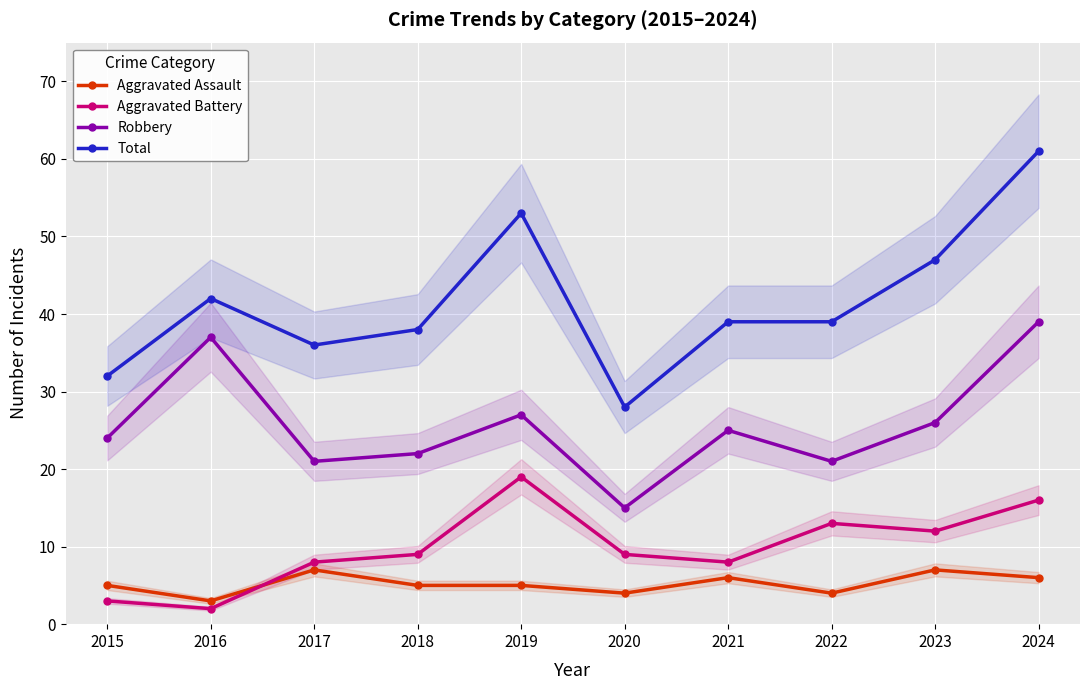

What is the difference between the maximum and minimum values in the Total series?

33